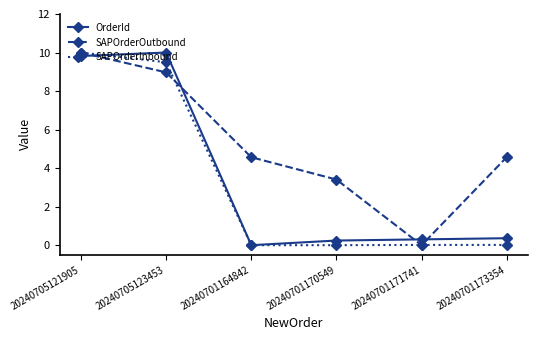

What is the difference between the maximum and minimum values in the OrderId series?

10.0